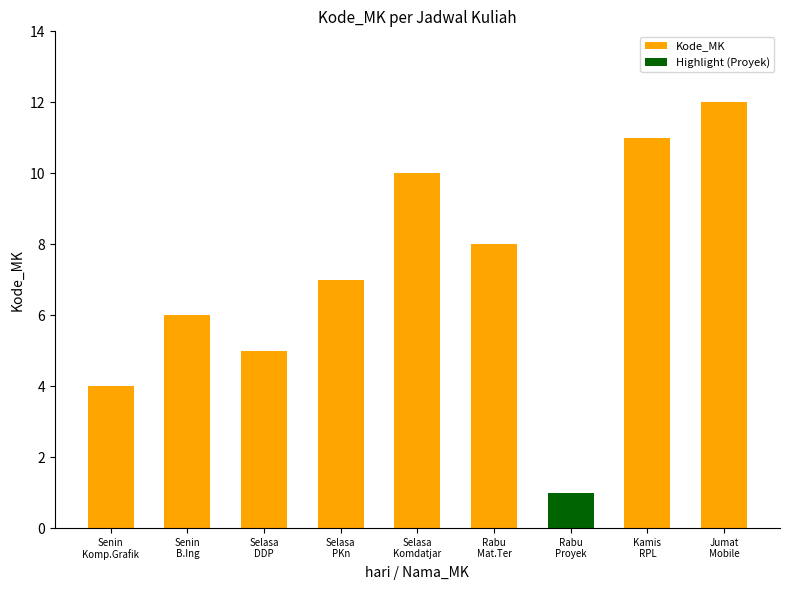

What is the difference between the second highest and minimum values?

10